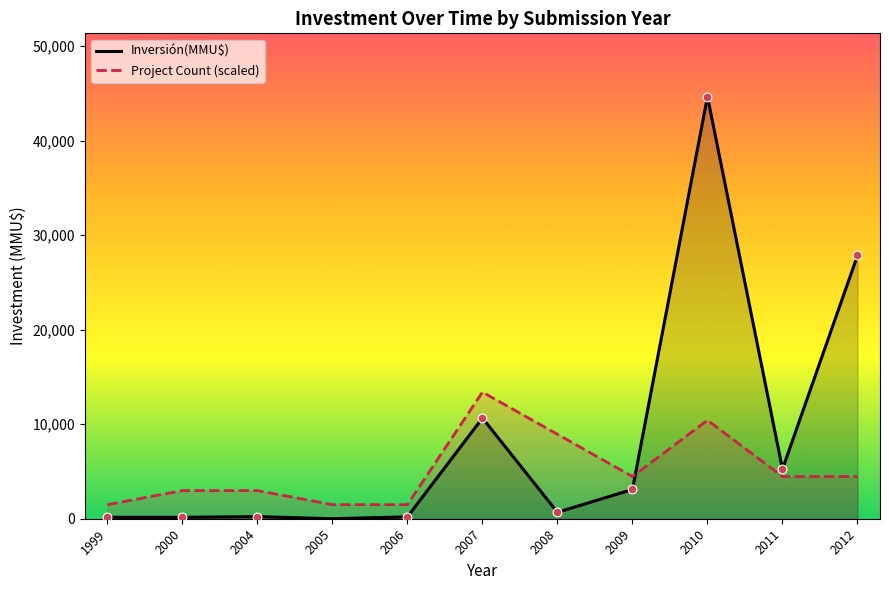

What are all the series names shown in the legend?

Inversión(MMU$), Project Count (scaled)